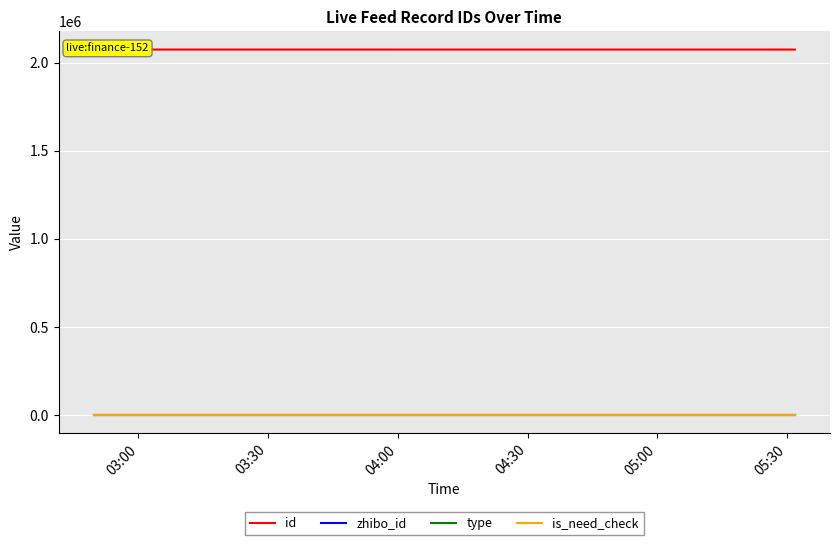

How many lines are shown in the chart?

4